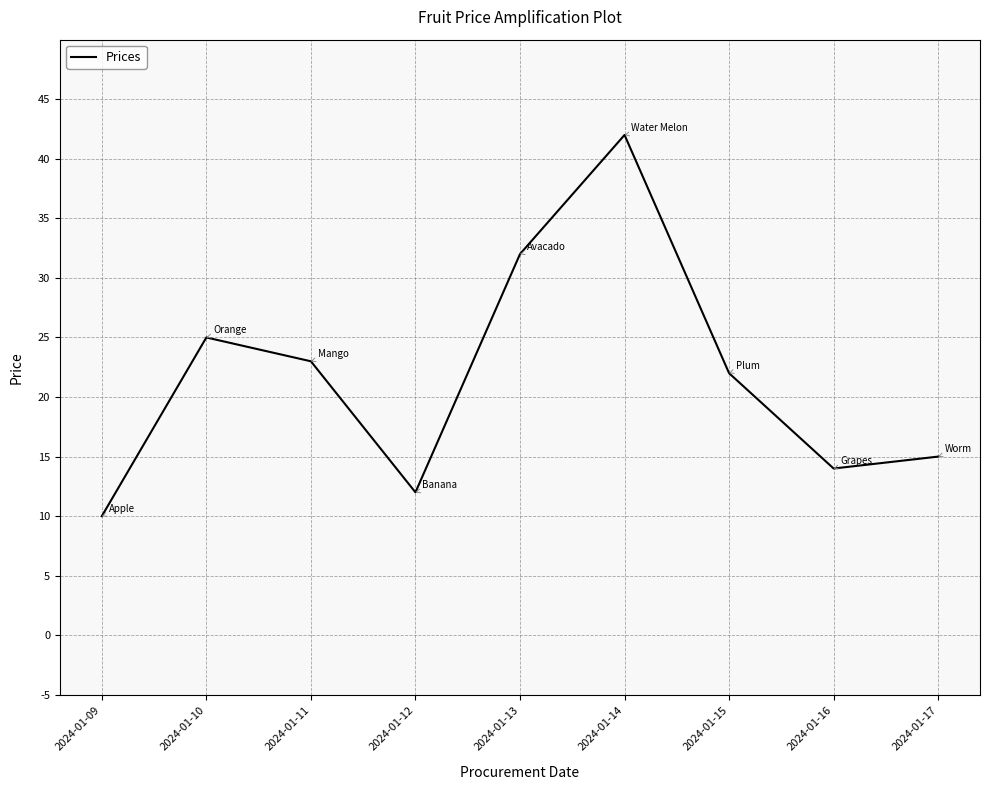

Reading left to right, list all the values displayed in this chart.

2024-01-09=10	2024-01-10=25	2024-01-11=23	2024-01-12=12	2024-01-13=32	2024-01-14=42	2024-01-15=22	2024-01-16=14	2024-01-17=15